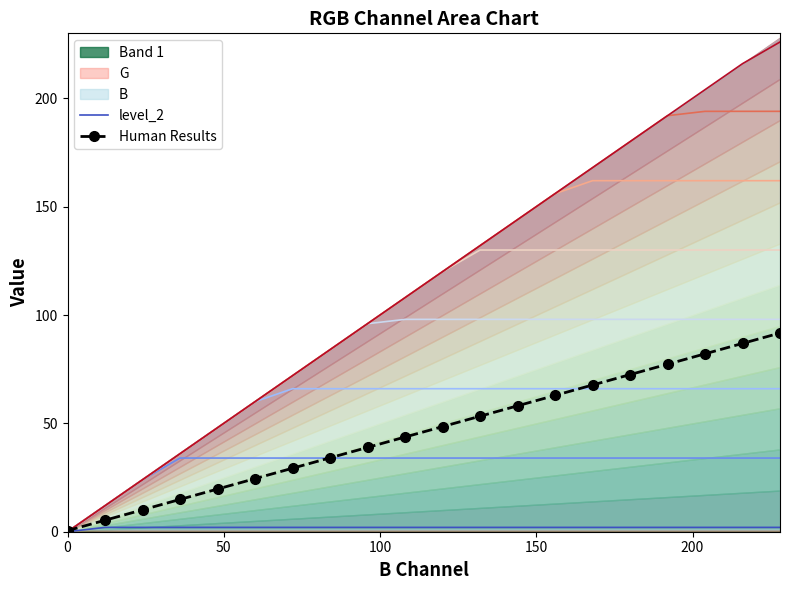

Is the value of level_2 at 14 greater than the value of Human Results at 15?

No